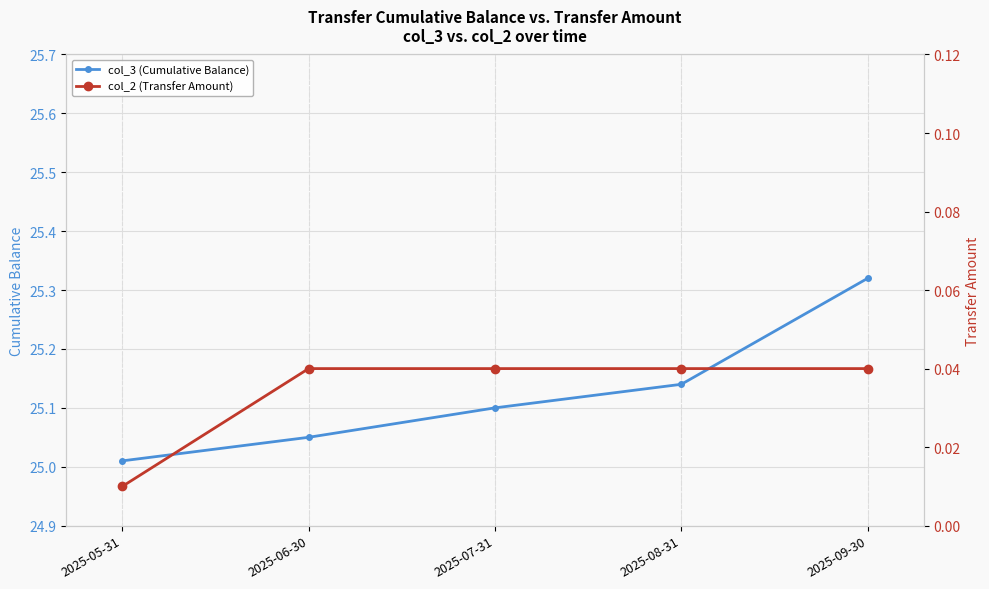

List the series in order of their peak value, lowest first.

col_2 (Transfer Amount), col_3 (Cumulative Balance)